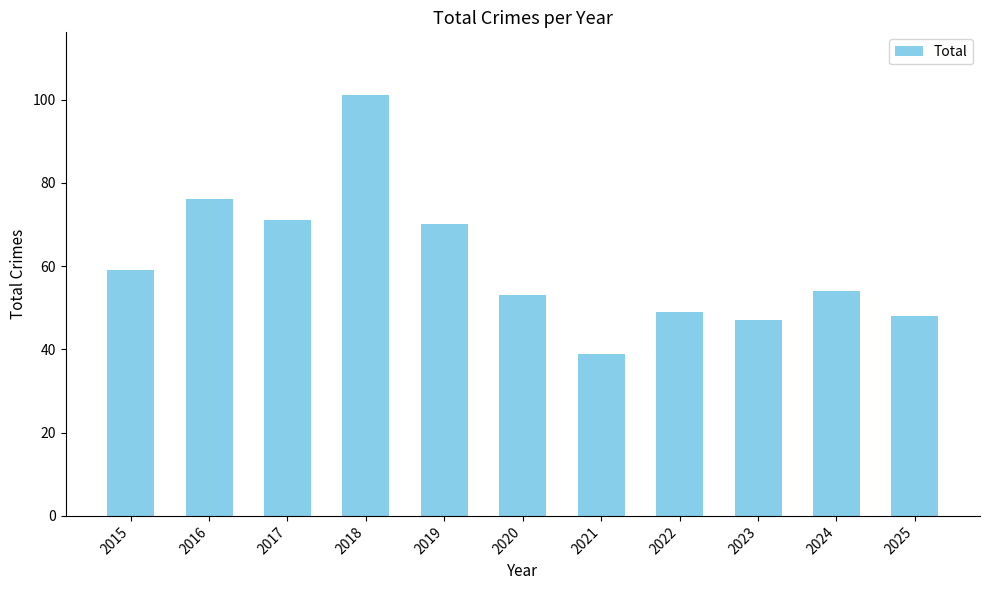

At which label does the data first exceed 54?

2015